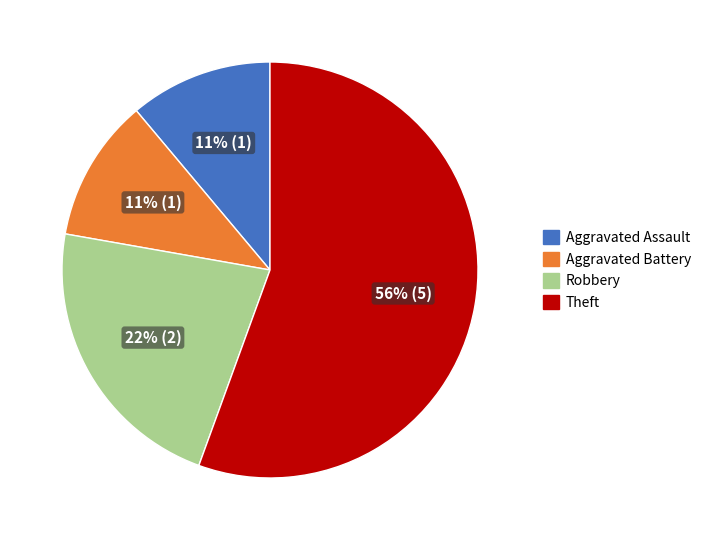

Count the number of slices in the pie.

4